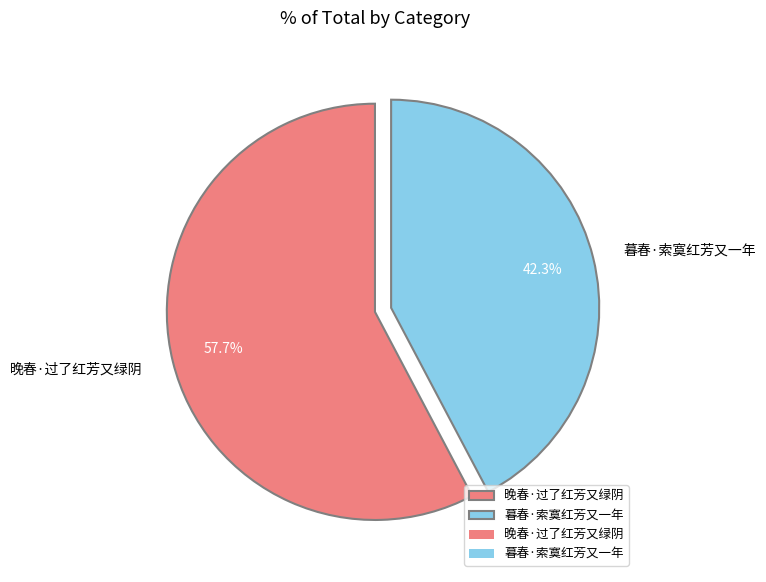

To the nearest percent, what is the difference between the 晚春·过了红芳又绿阴 and 暮春·索寞红芳又一年 slice percentages?

15%